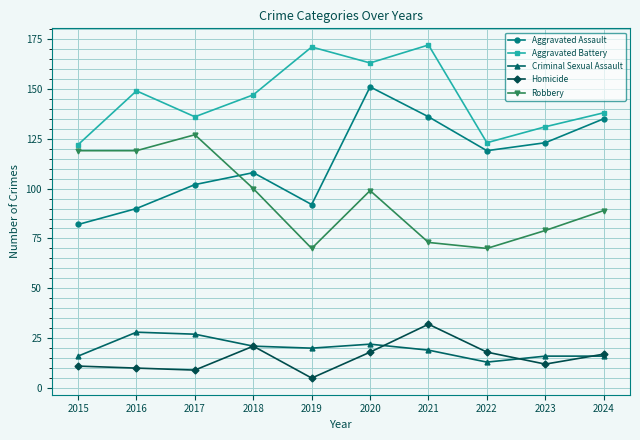

What is the total value across all series at 2019?

358